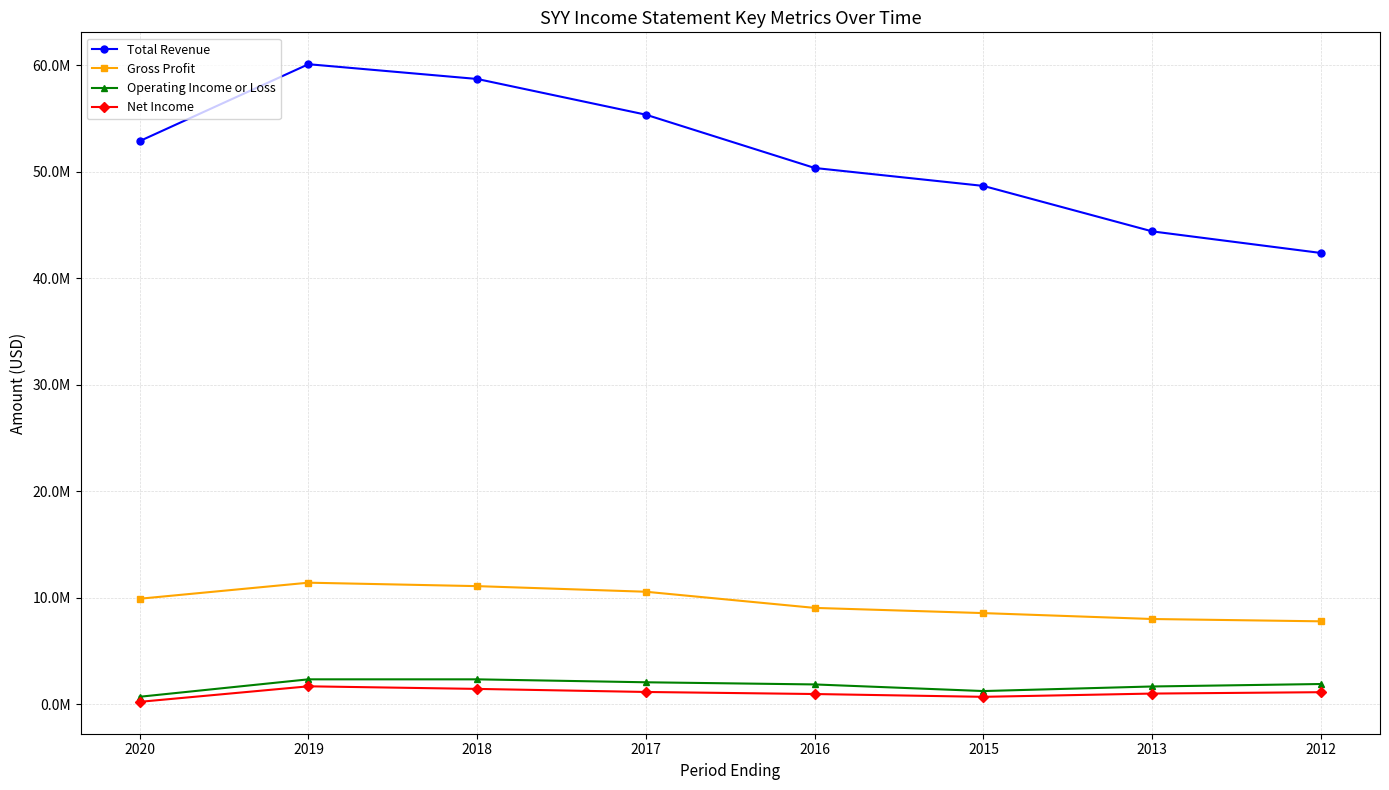

Does the chart have visible grid lines?

Yes